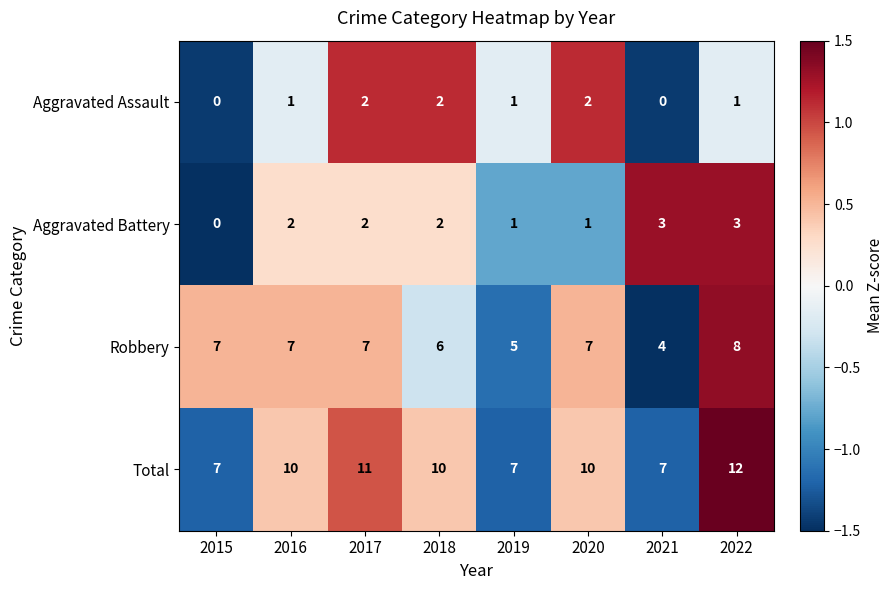

What is the maximum value for Robbery?

8